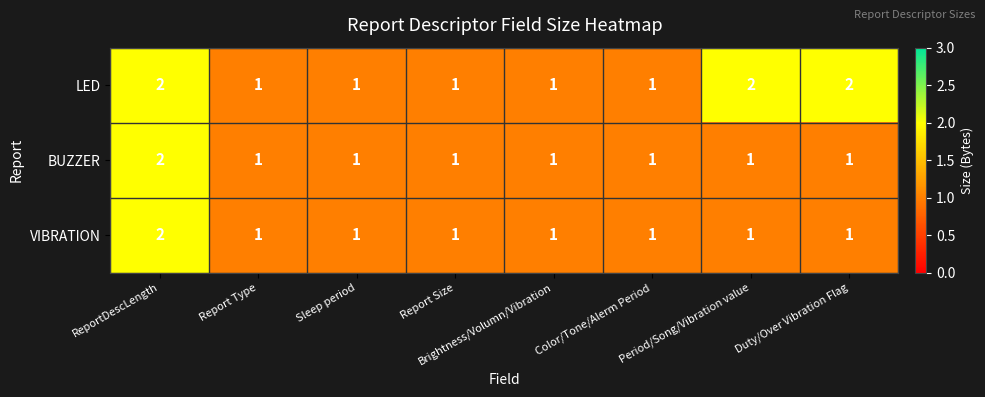

Between Color/Tone/Alerm Period and Period/Song/Vibration value, which series saw the biggest shift?

LED